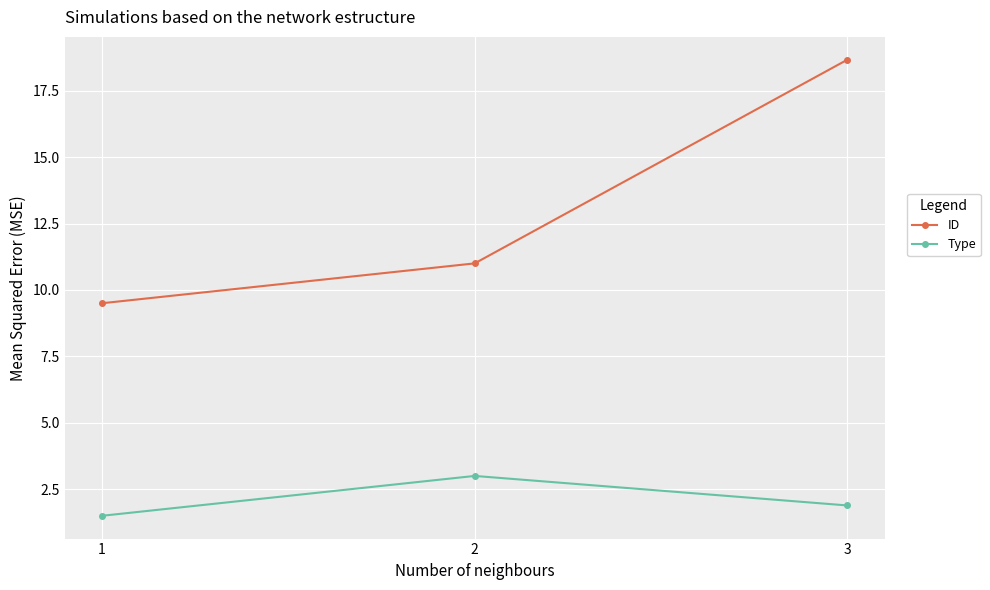

Reading right to left, transcribe all the data shown in this chart.

ID: 18.7	11.0	9.5
Type: 1.9	3.0	1.5